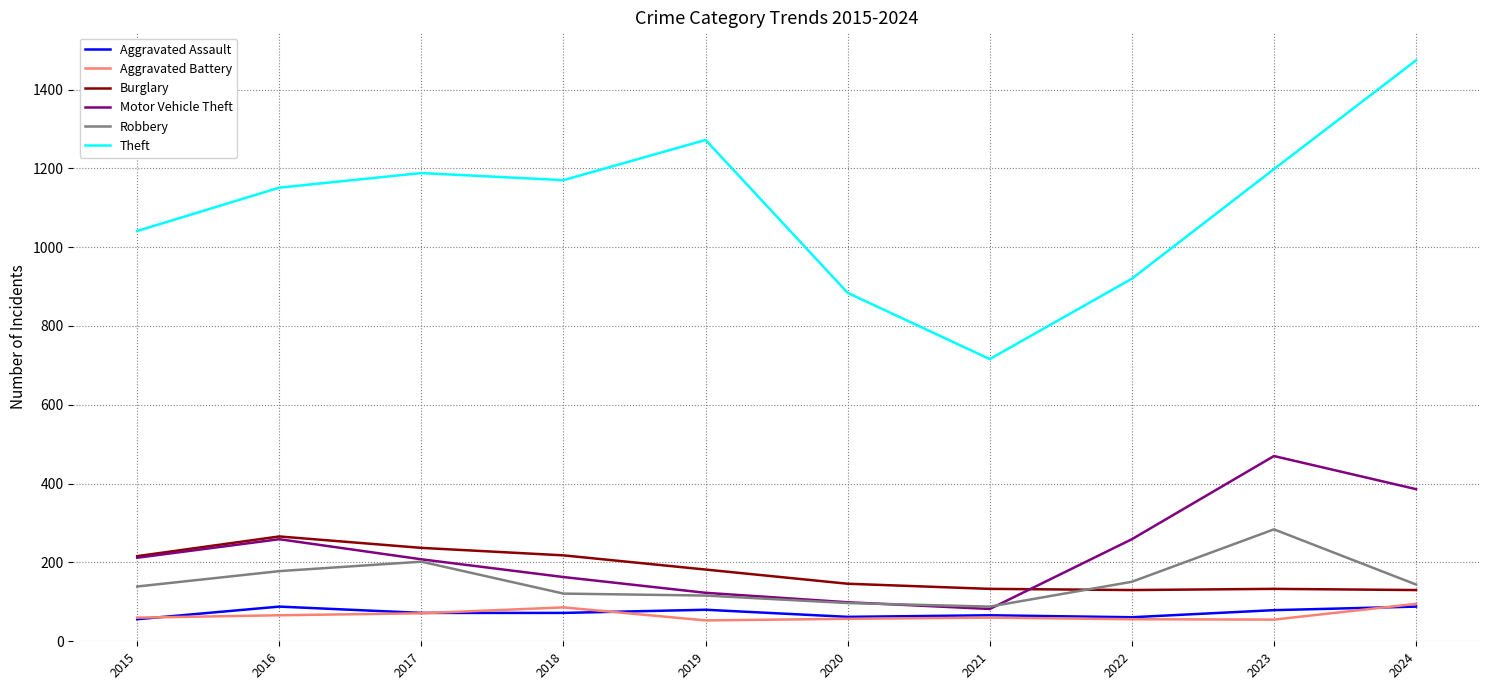

How many categories are shown in the chart?

10